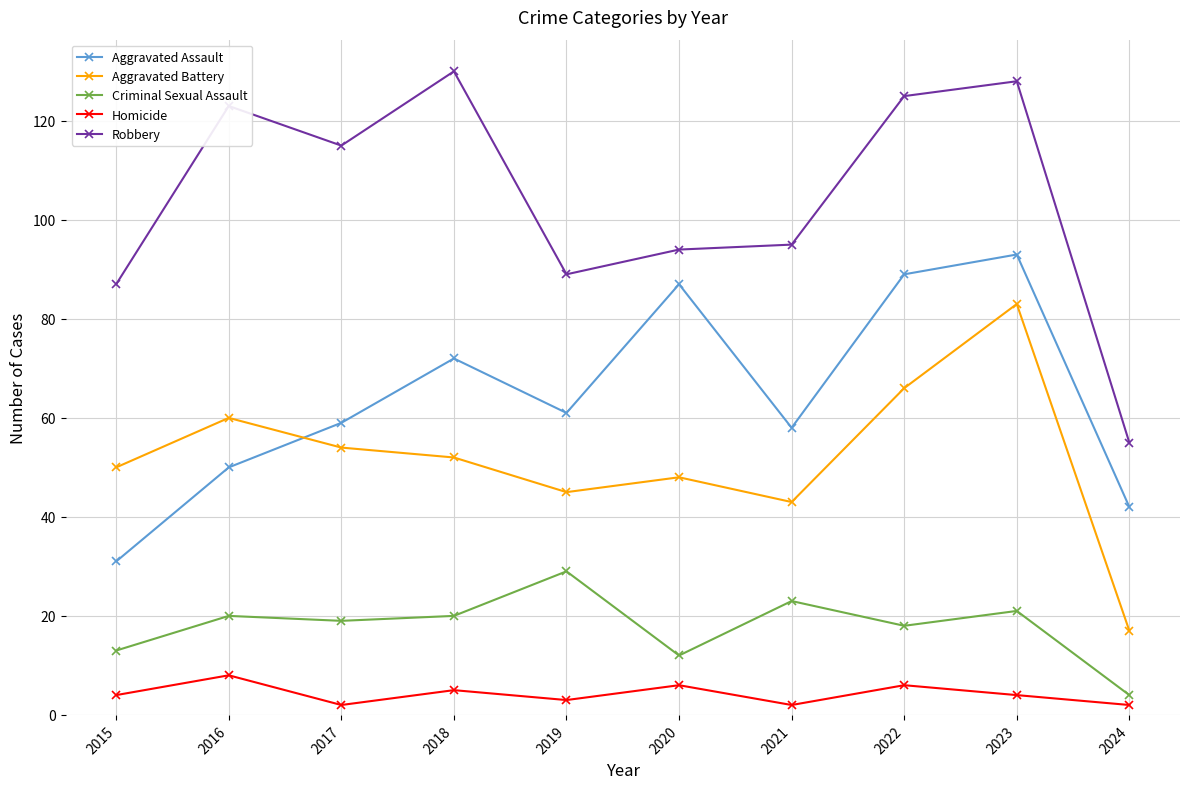

Count the number of categories in the chart.

10